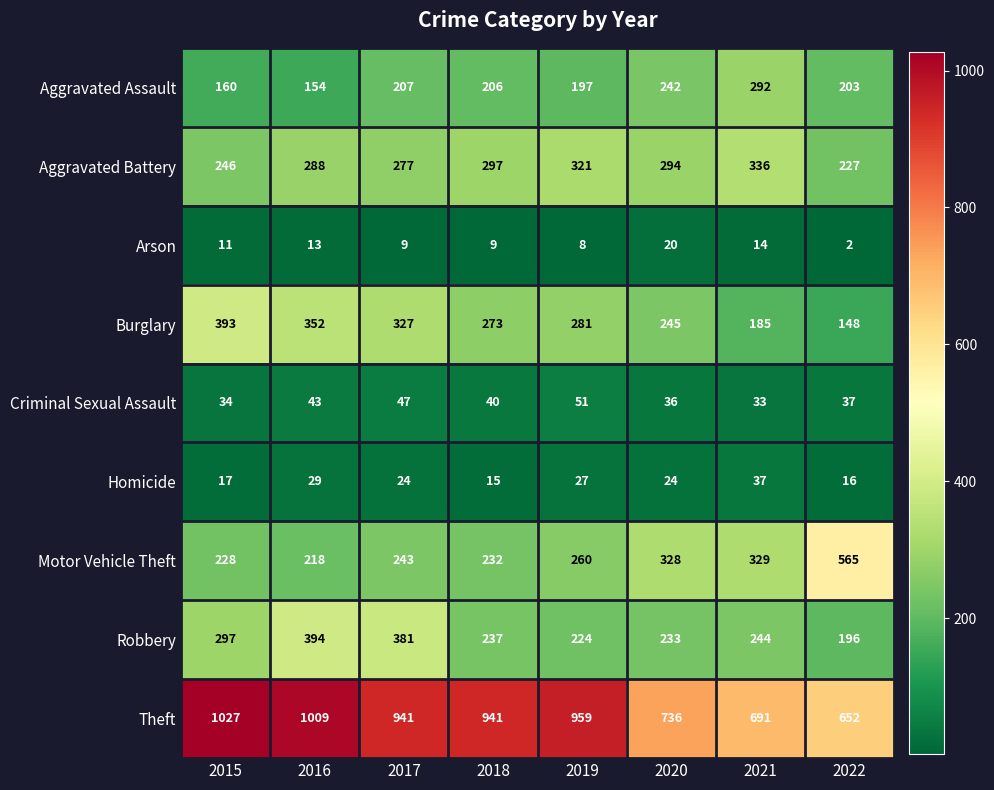

What is the difference between the Aggravated Battery values at 2016 and 2017?

11